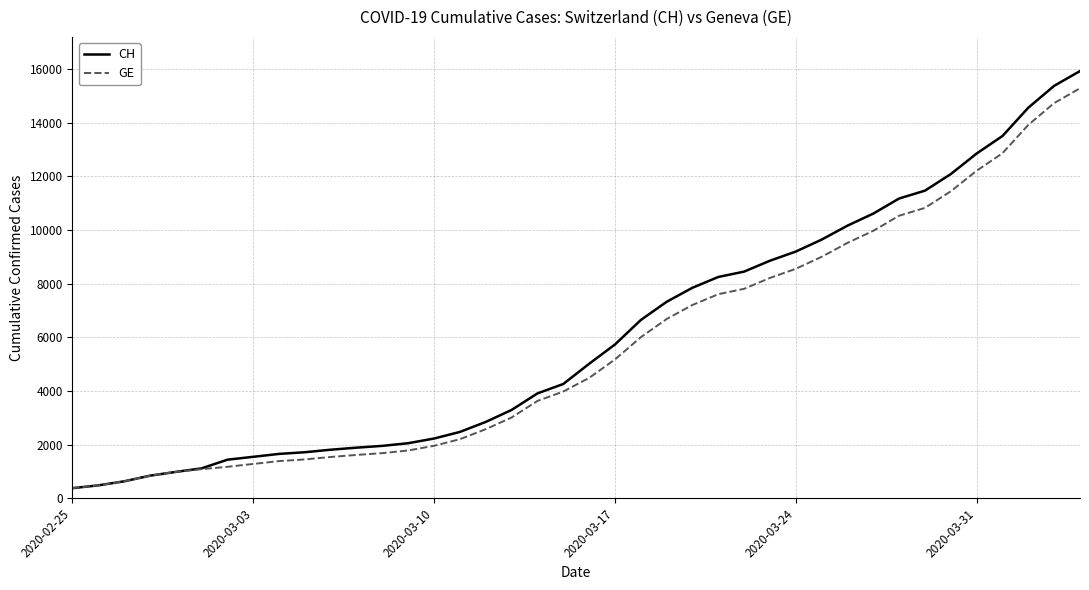

Which series has the largest range (max minus min)?

CH